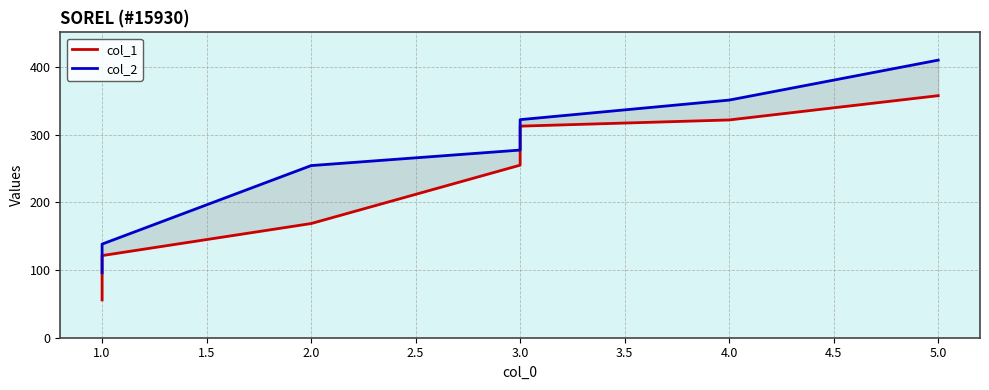

Reading right to left, what are all the values shown in this chart?

col_1: 357.7	321.8	312.7	255.0	168.7	121.4	55.9
col_2: 410.2	351.2	322.3	277.3	254.4	138.3	96.0